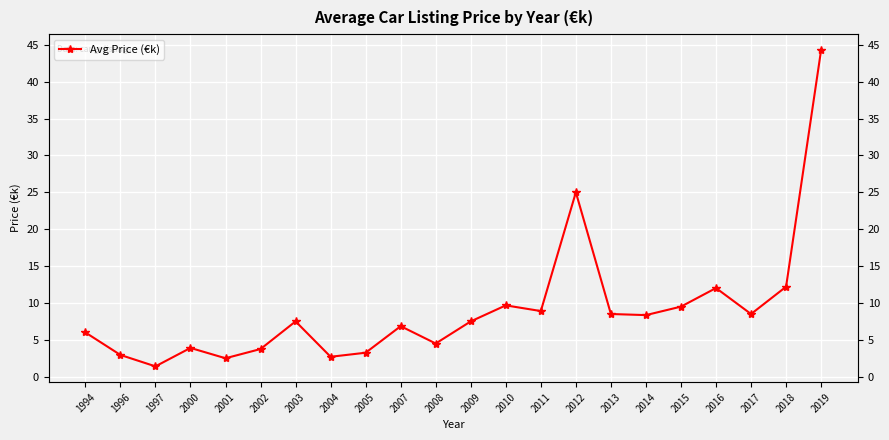

What is the change in value from 2007 to 2014?

+1.5